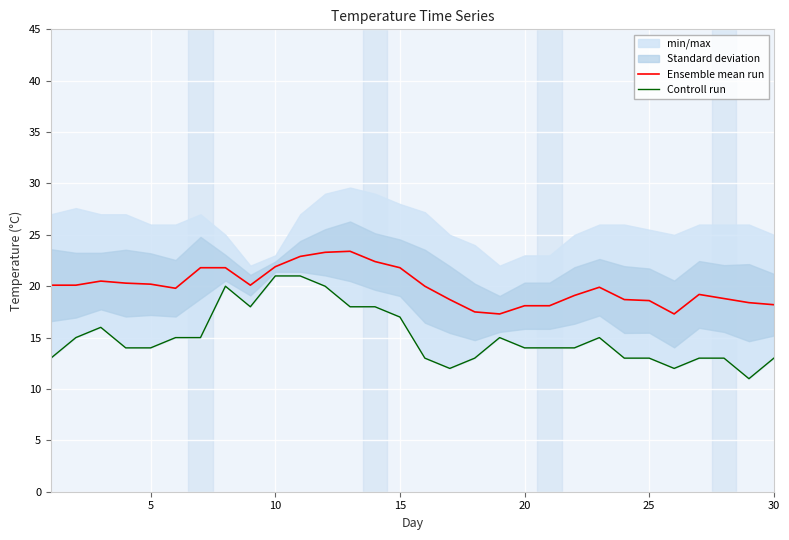

What is the minimum value for Ensemble mean run?

17.3